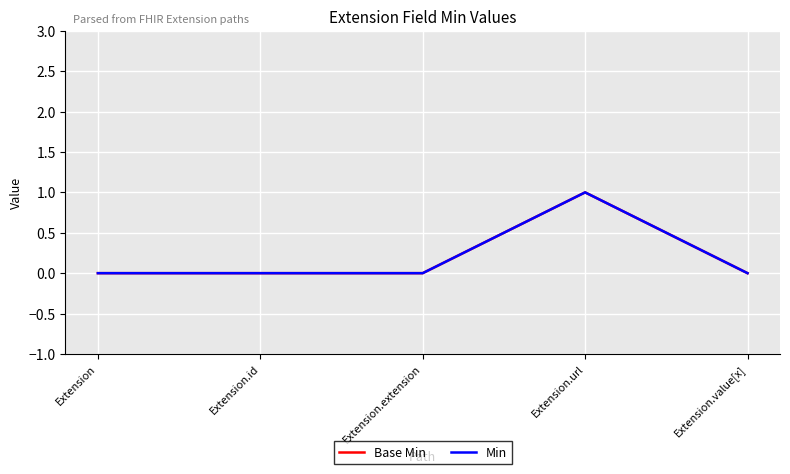

Does the chart display data point markers on the line(s)?

No